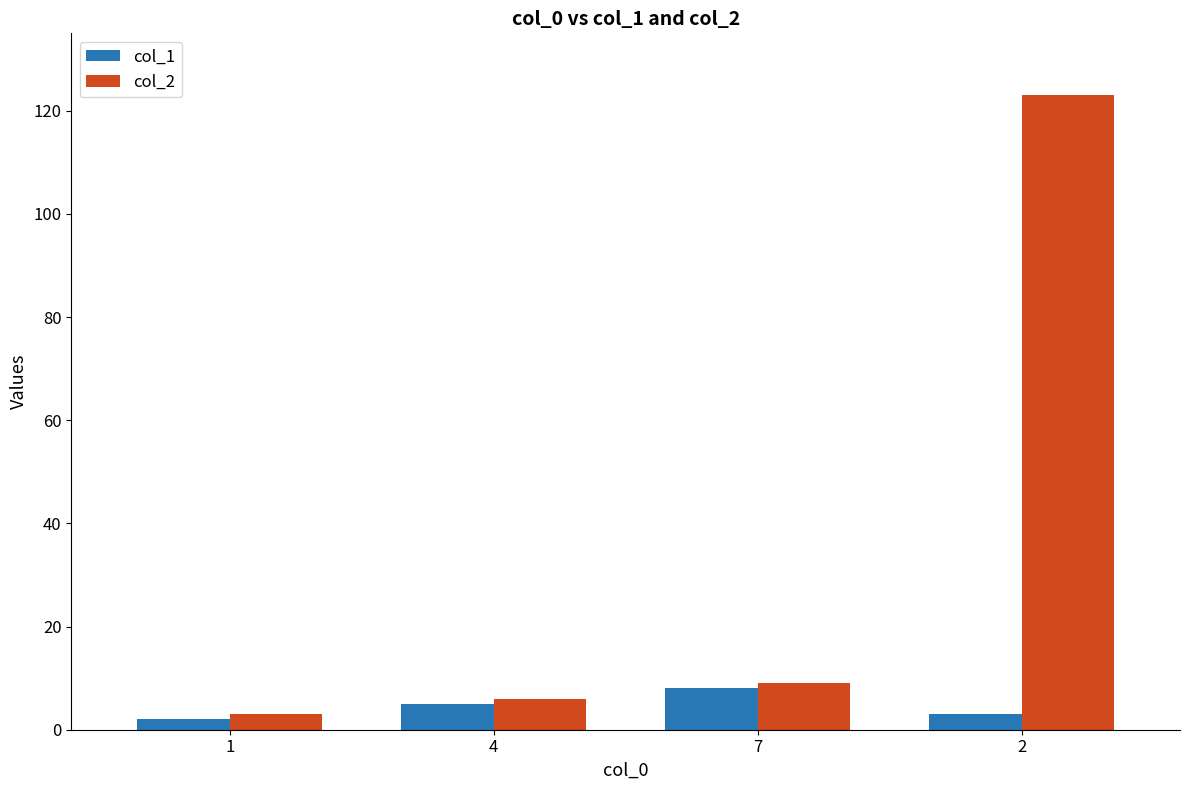

Does the chart contain stacked bars?

No